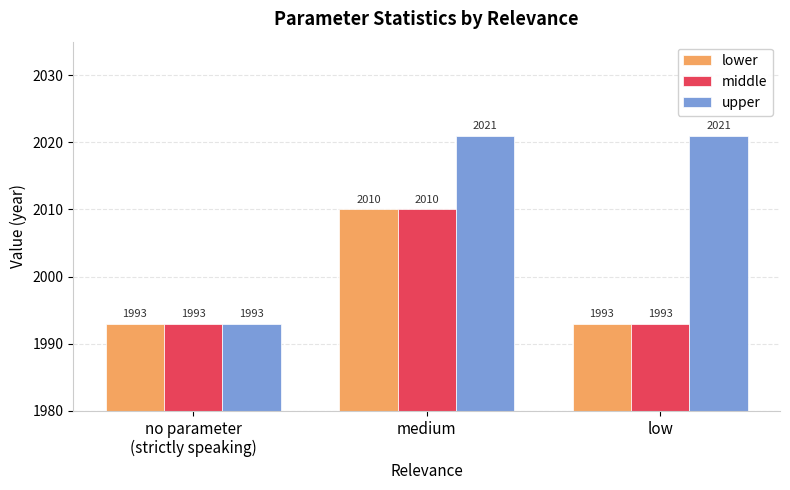

What position from the right is no parameter
(strictly speaking)?

3